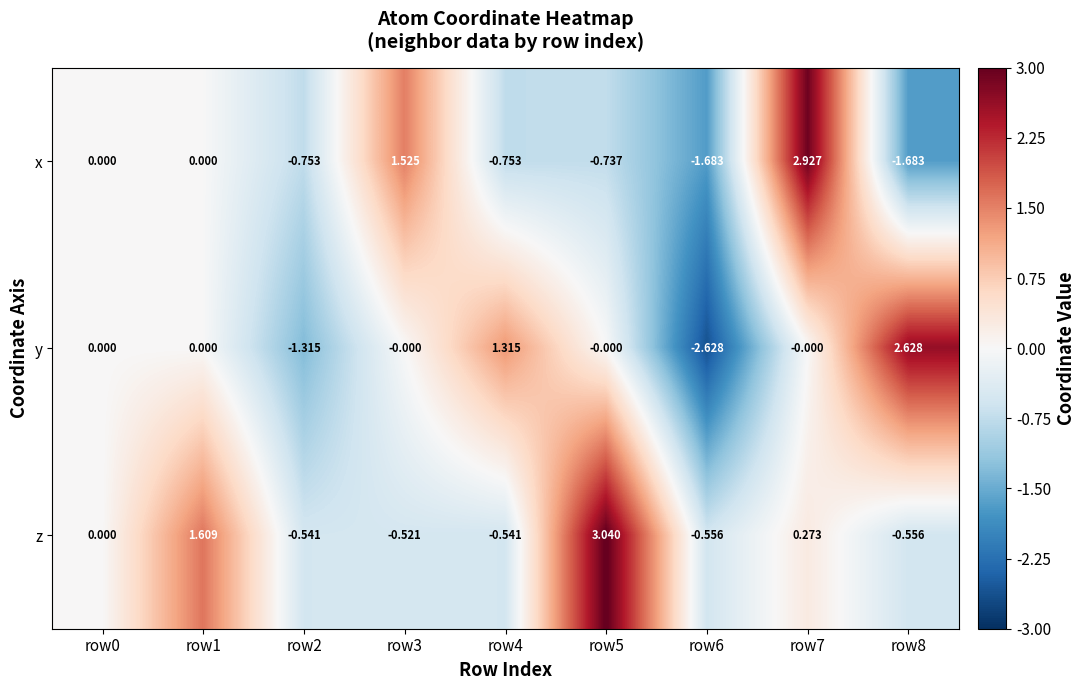

Count the number of data series in this chart.

3